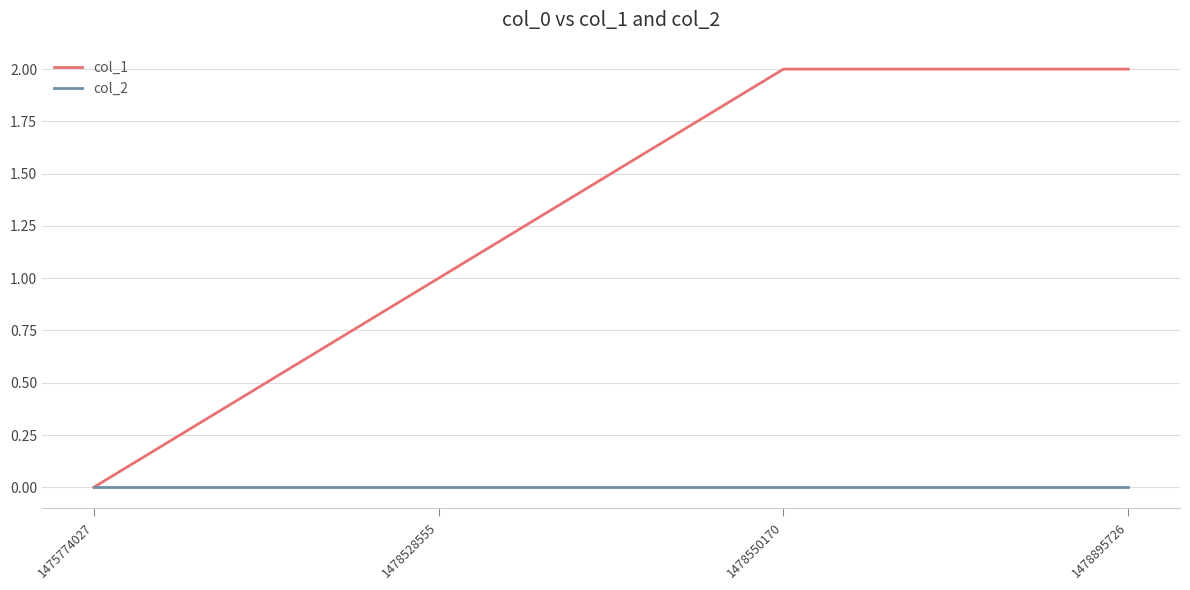

Which series has the largest total across all categories?

col_1